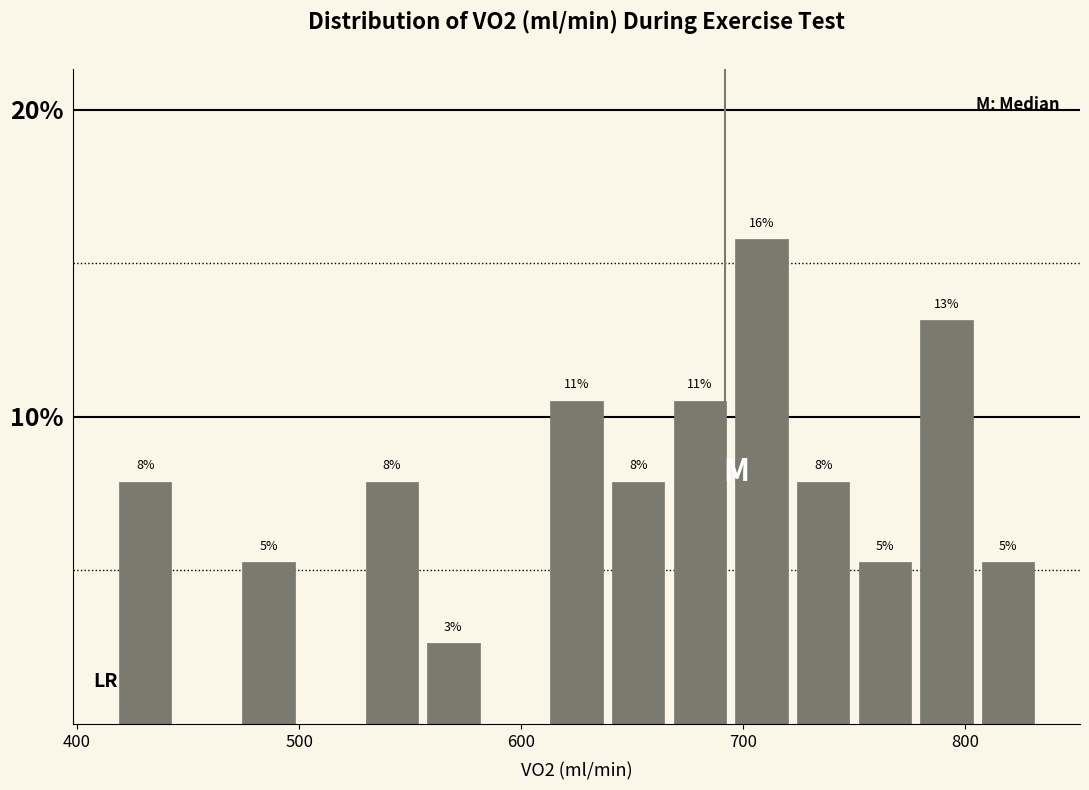

Read against the x-axis, roughly where is the centre of the tallest bar?

710